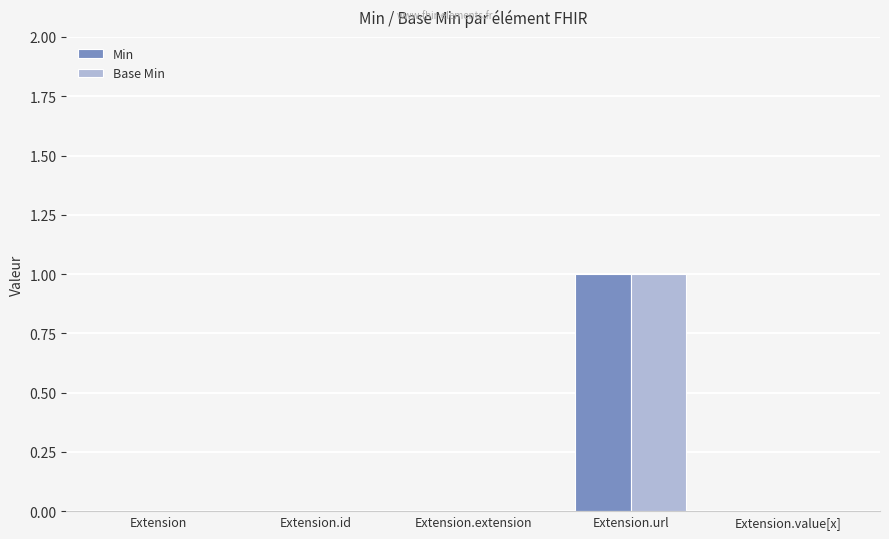

Are the bars grouped side by side (vs. stacked)?

Yes